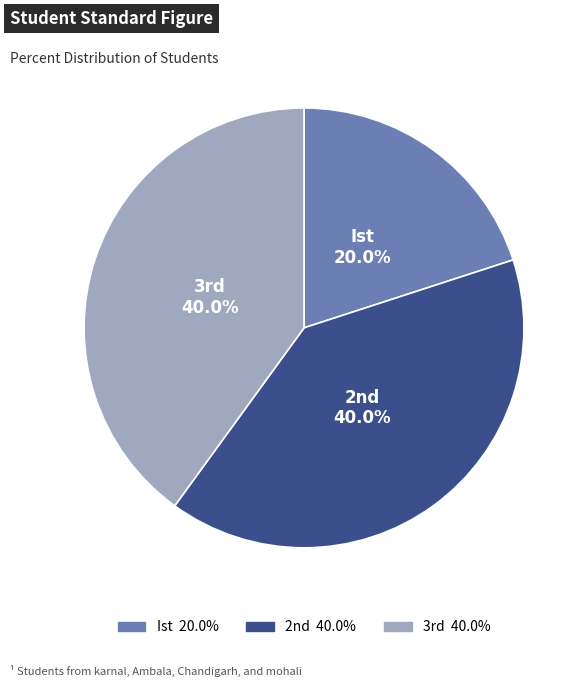

Is there a majority slice in this chart?

No